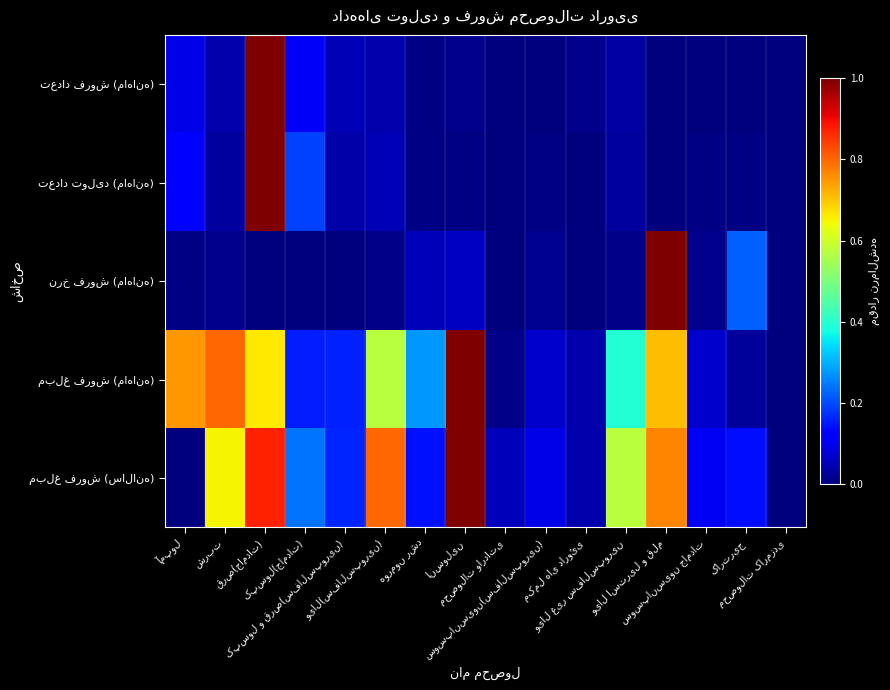

Is it true that تعداد تولید (ماهانه) equals -0.4 at محصولات وارداتی?

False